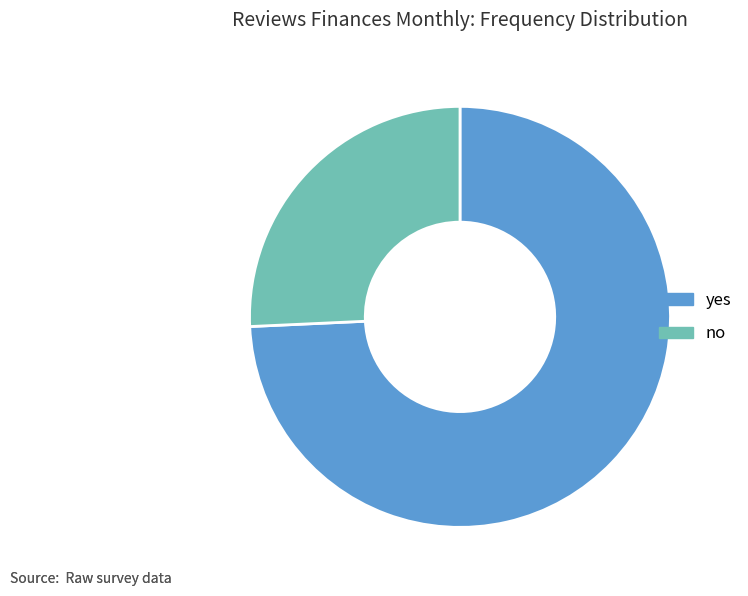

Which slice is the largest?

yes